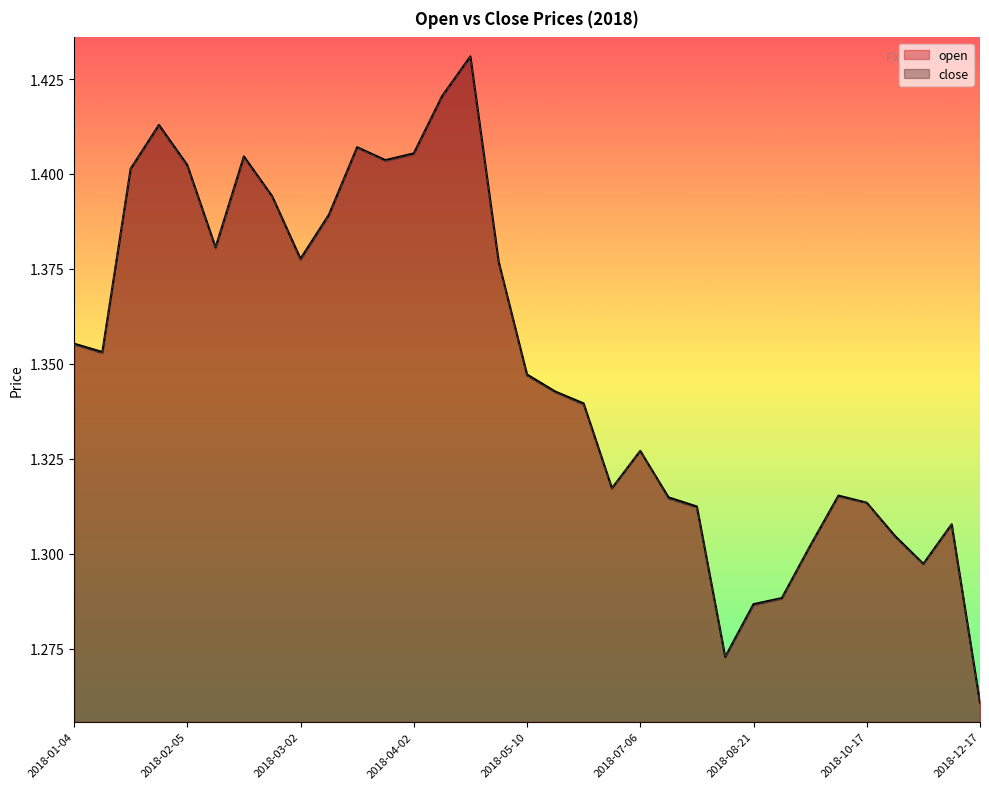

List the series in order of their overall mean, lowest first.

close, open